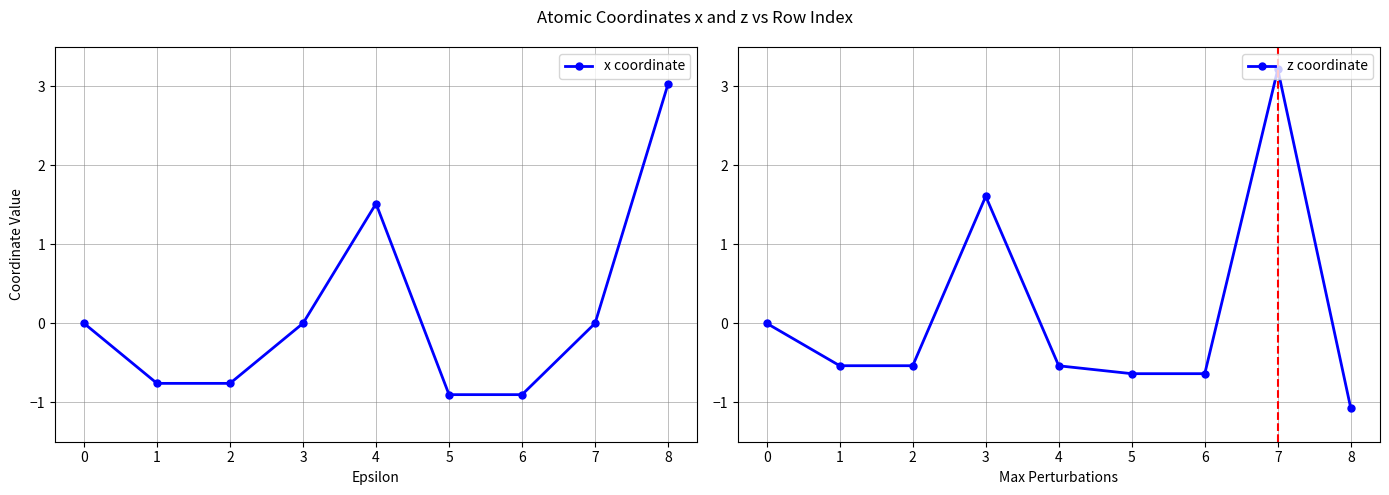

True or false: z coordinate has more than 0 points higher than both neighbors.

True